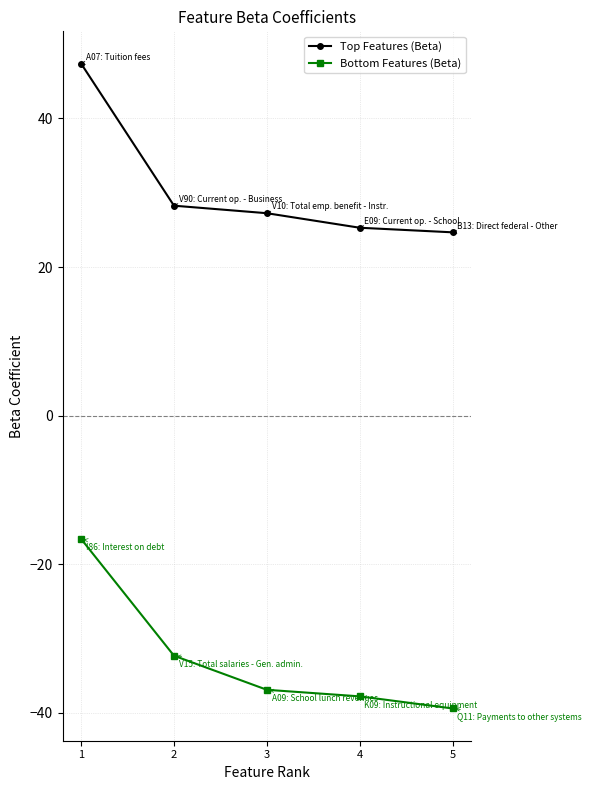

What is the average value of the Top Features (Beta) series?

30.6